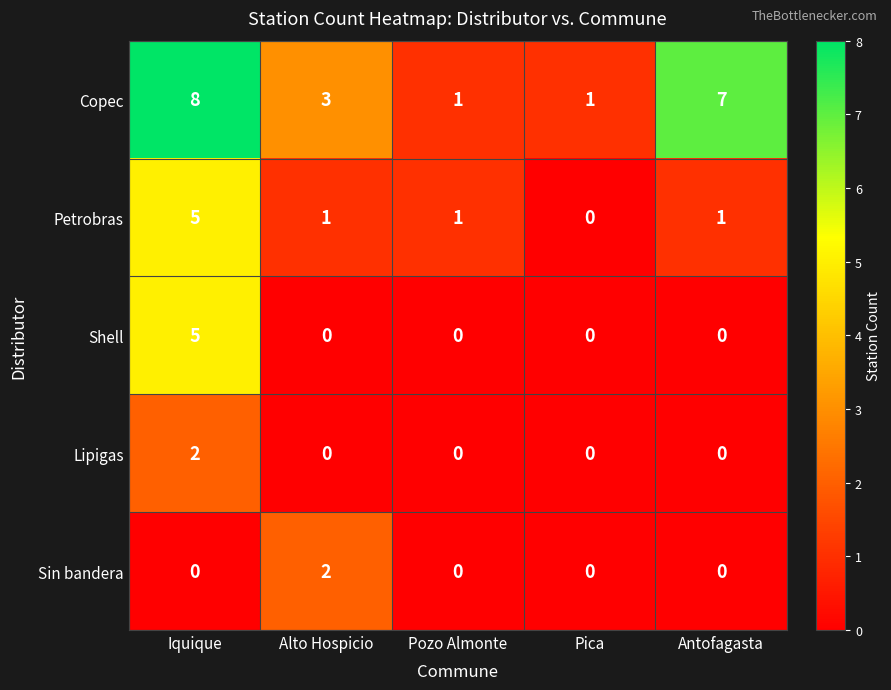

Reading left to right, list all the values displayed in this chart.

Copec: 8	3	1	1	7
Petrobras: 5	1	1	0	1
Shell: 5	0	0	0	0
Lipigas: 2	0	0	0	0
Sin bandera: 0	2	0	0	0